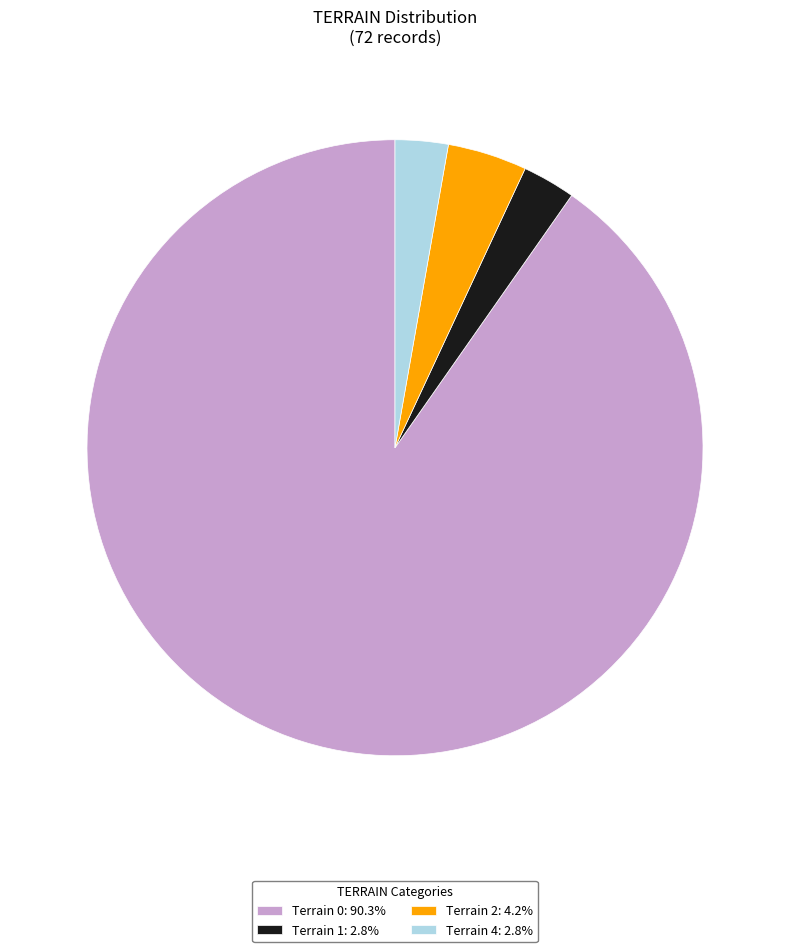

Combined, do Terrain 1: 2.8% and Terrain 2: 4.2% account for over 50%?

No